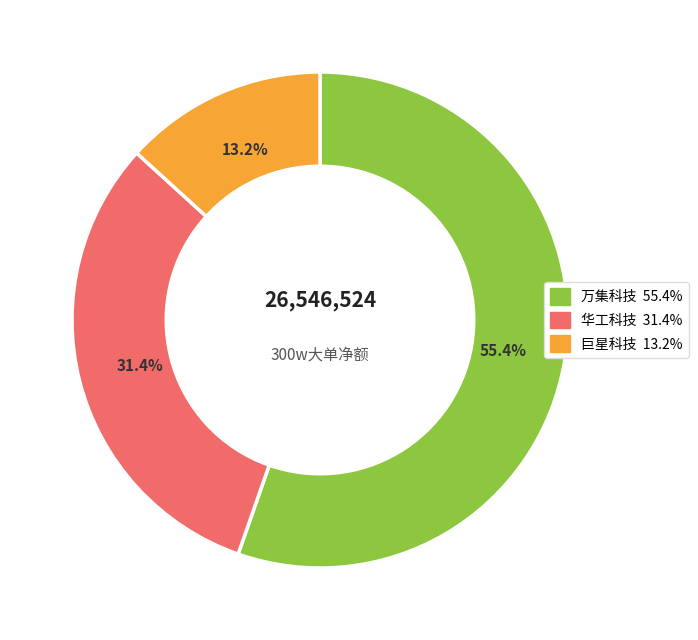

To the nearest percent, what is the average slice percentage?

33%